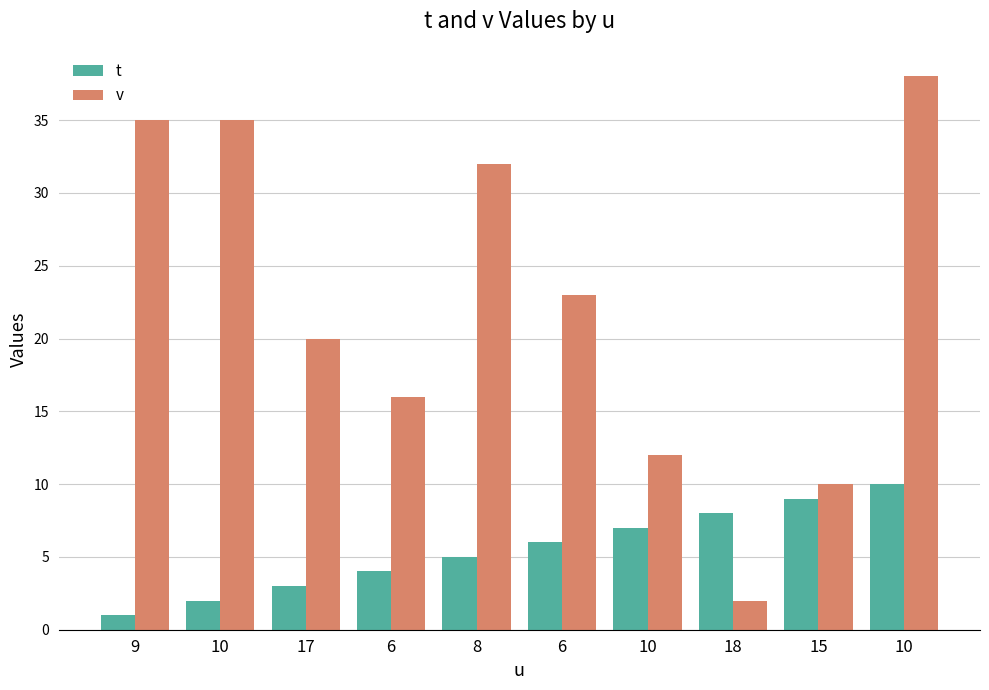

How many bars are there in total?

20